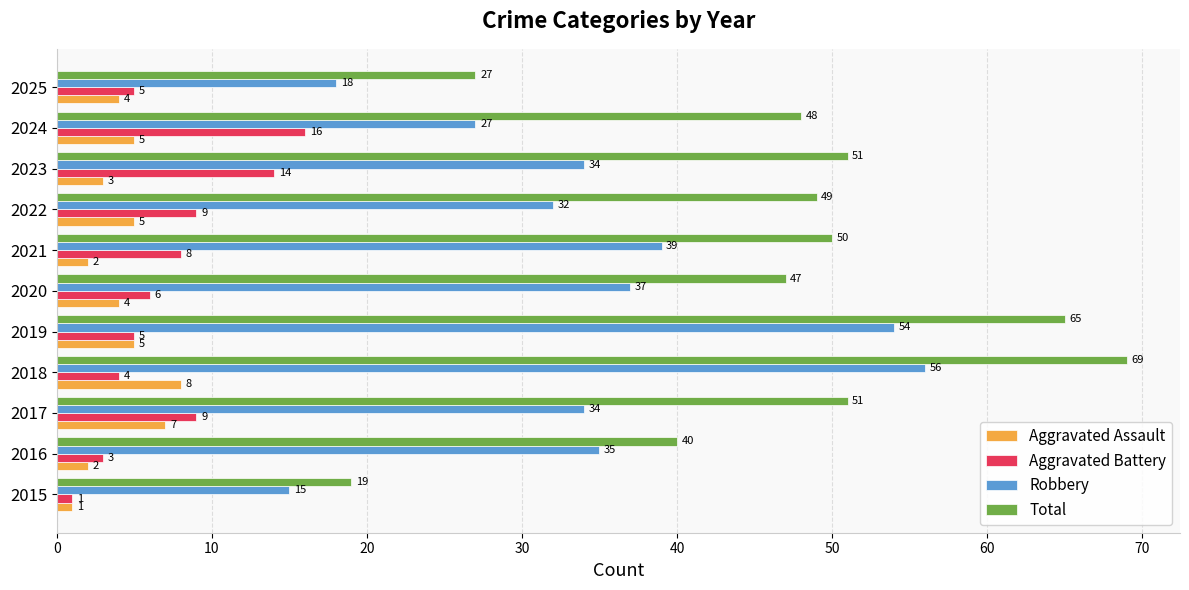

Rank the series by their maximum value, from highest to lowest.

Total, Robbery, Aggravated Battery, Aggravated Assault